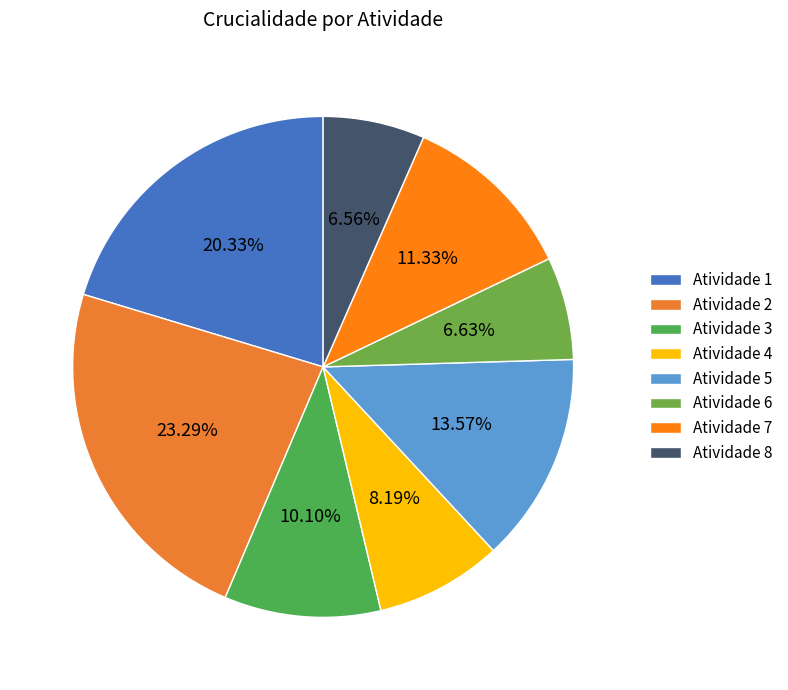

To the nearest percent, what is the difference between the largest and smallest slice percentages?

17%